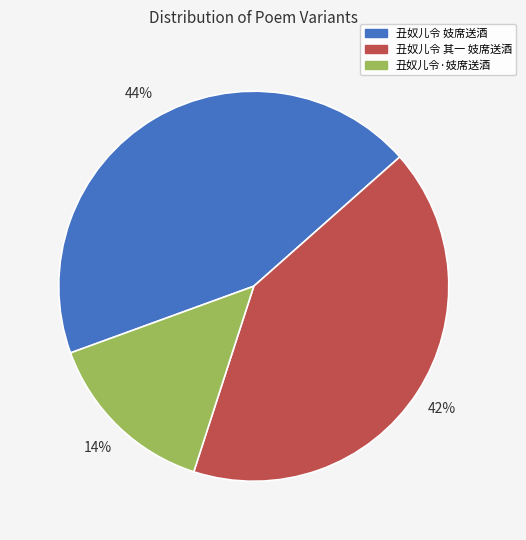

To the nearest percent, what is the combined percentage of 丑奴儿令 其一 妓席送酒 and 丑奴儿令·妓席送酒?

56%